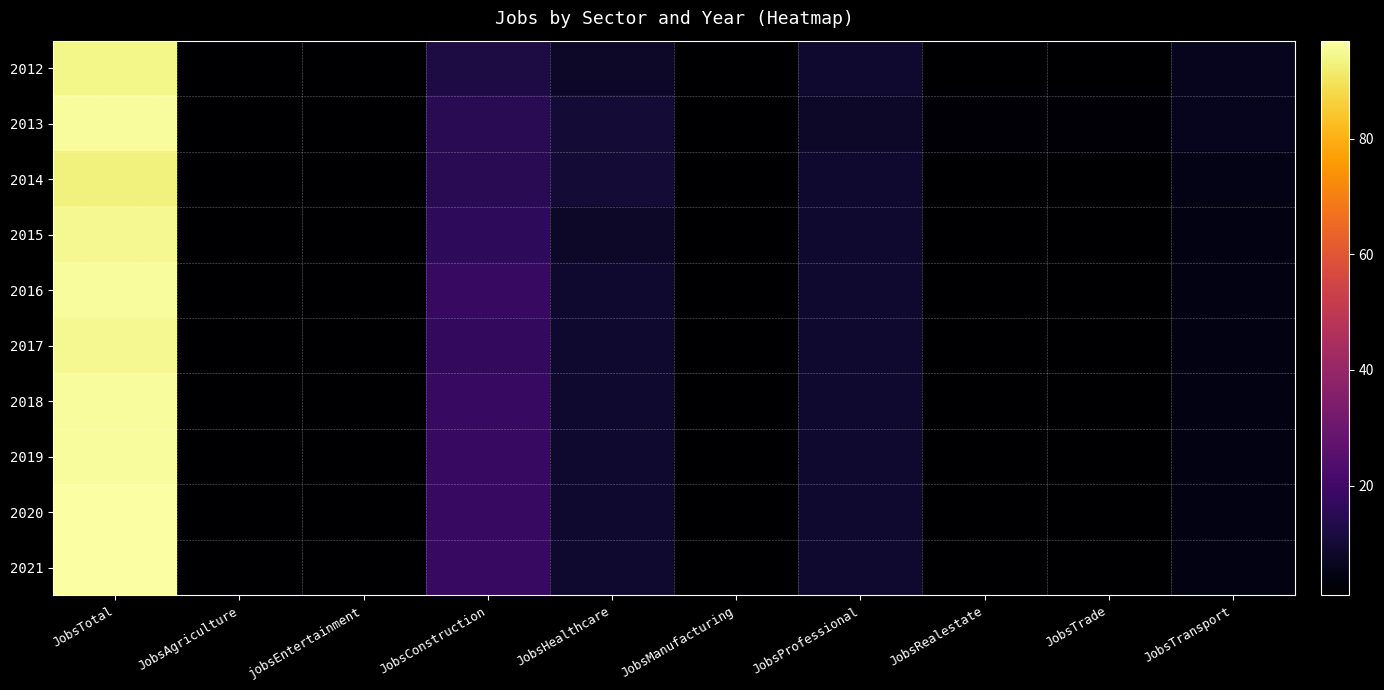

What is the total value across all series at JobsManufacturing?

10